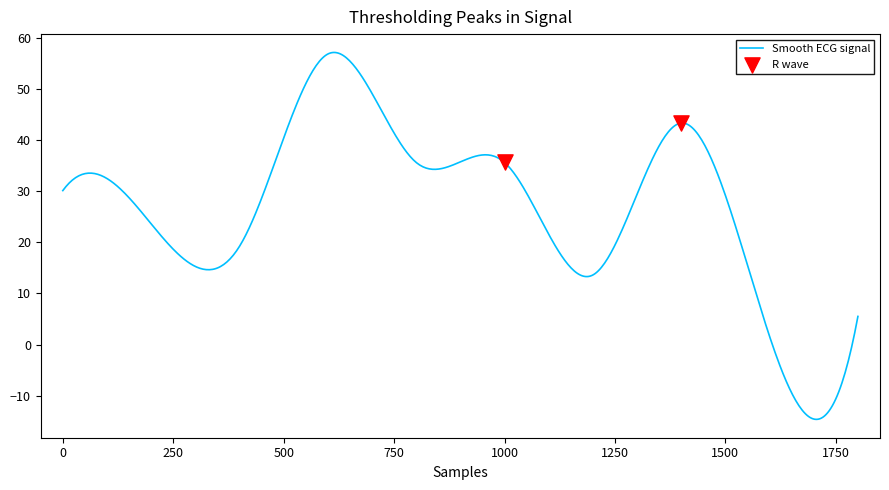

What is the highest value of the Smooth ECG signal series?

57.1